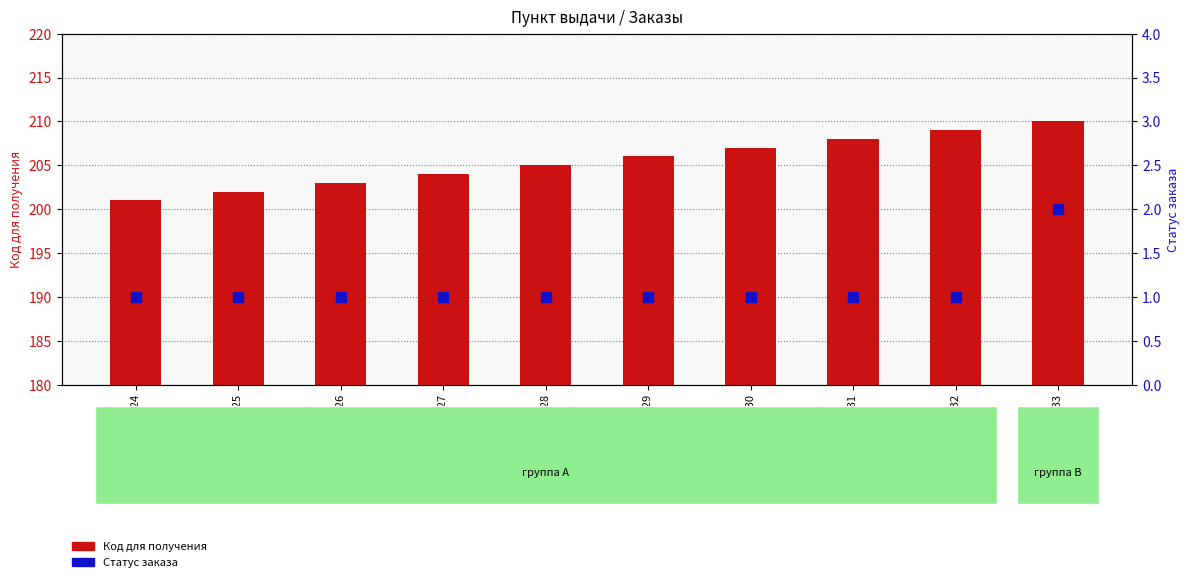

What are all the series names shown in the legend?

Код для получения, Статус заказа